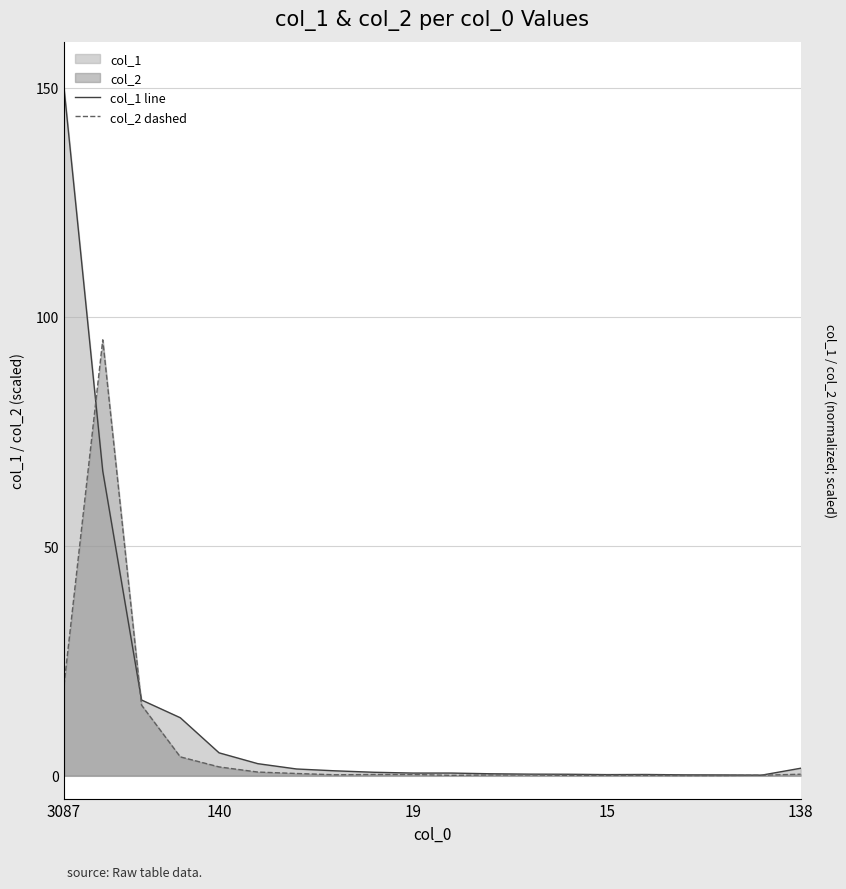

At which category is the sum across all series the highest?

3087